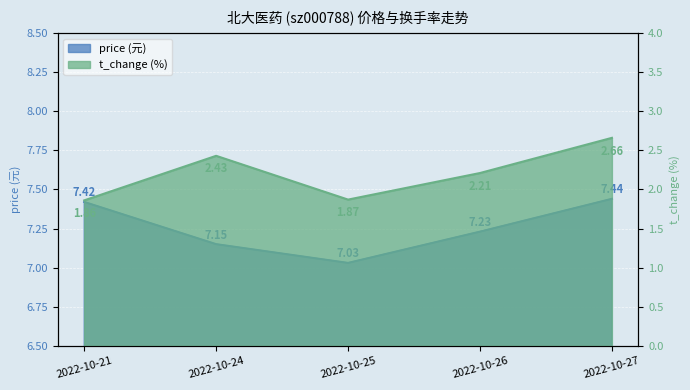

Reading left to right, list all the values displayed in this chart.

price: 2022-10-21=7.4	2022-10-24=7.2	2022-10-25=7.0	2022-10-26=7.2	2022-10-27=7.4
t_change: 2022-10-21=1.9	2022-10-24=2.4	2022-10-25=1.9	2022-10-26=2.2	2022-10-27=2.7